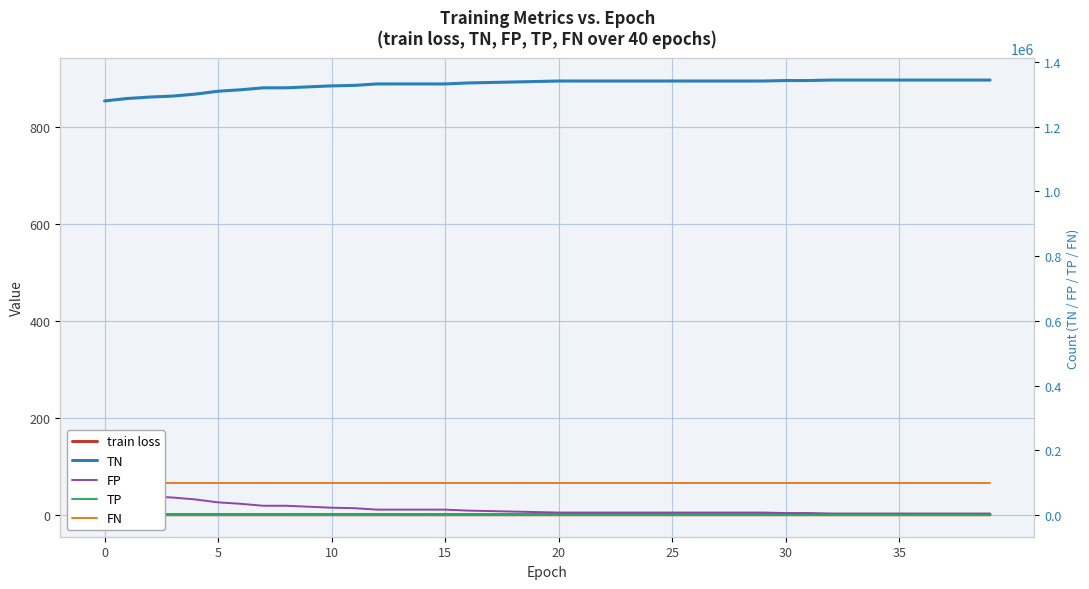

True or false: train loss and FP cross at least once.

False